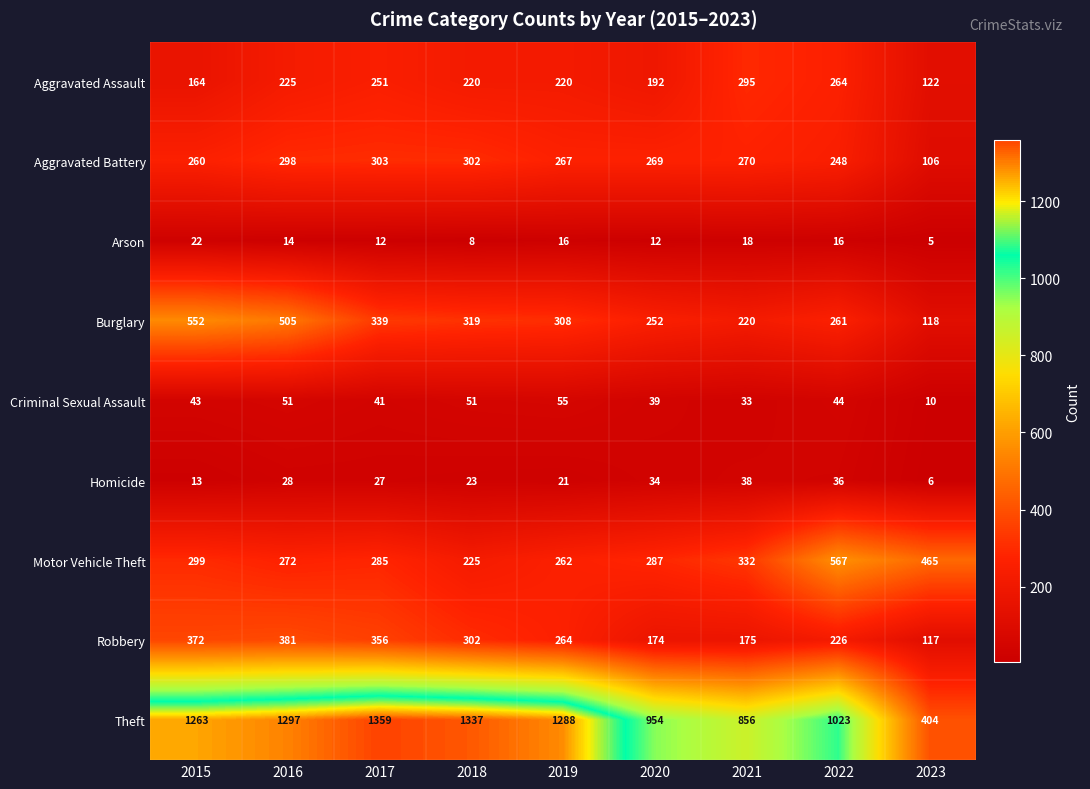

At which label does Burglary first exceed 308?

2015